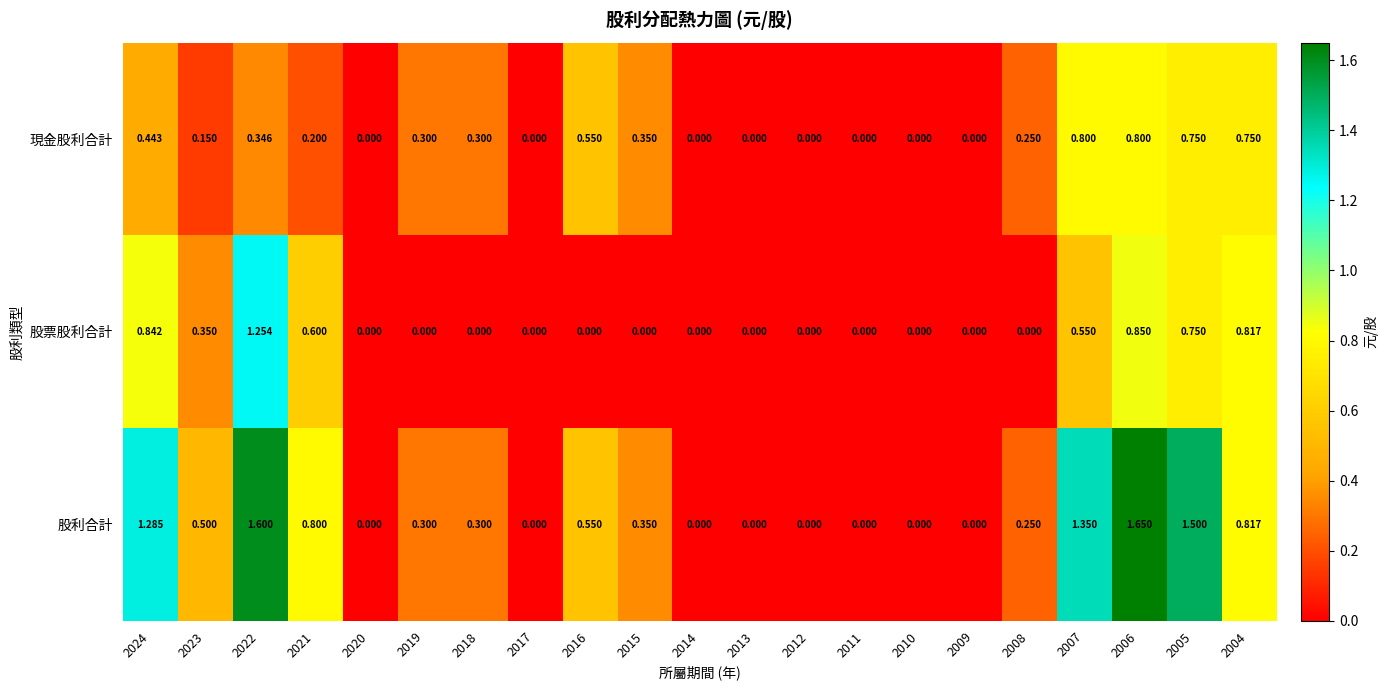

Which series has the largest total across all categories?

股利合計